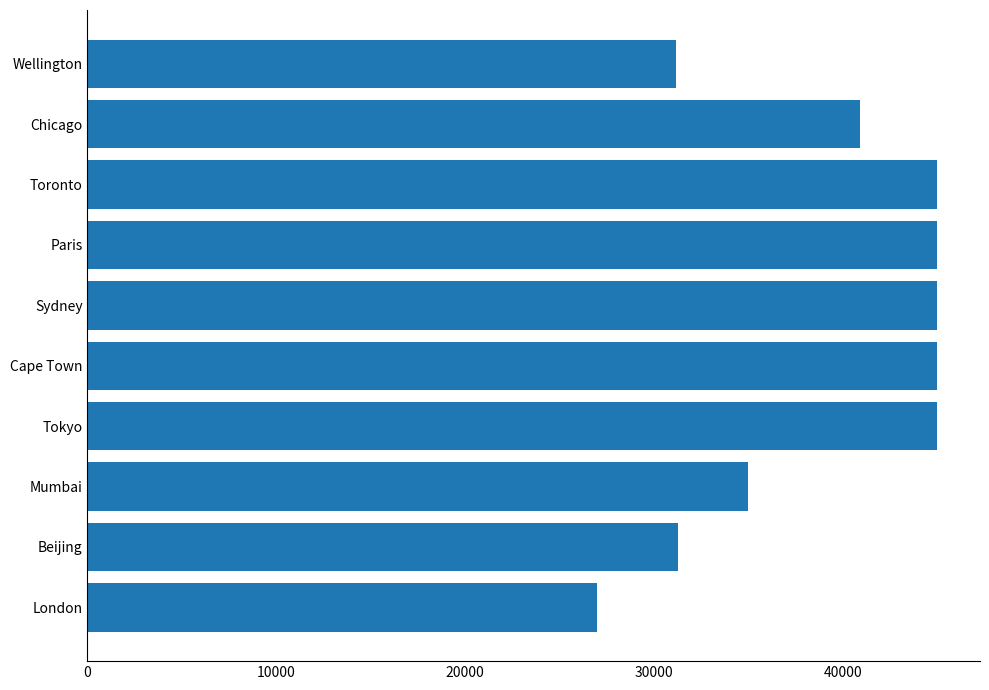

What is the greatest value displayed?

45025